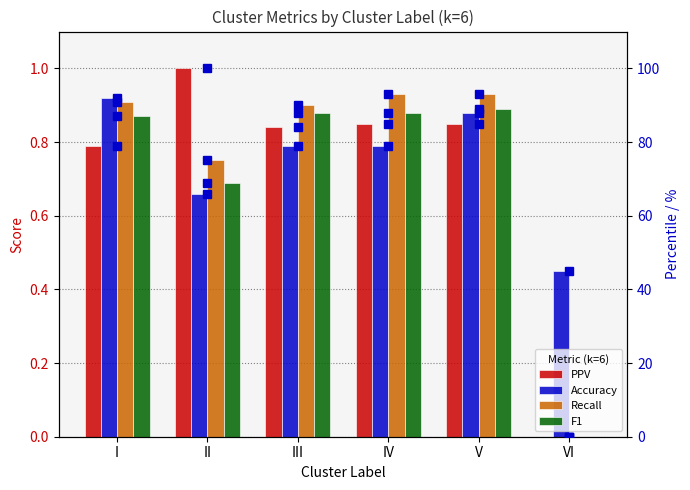

At which label is PPV closest to 0?

VI